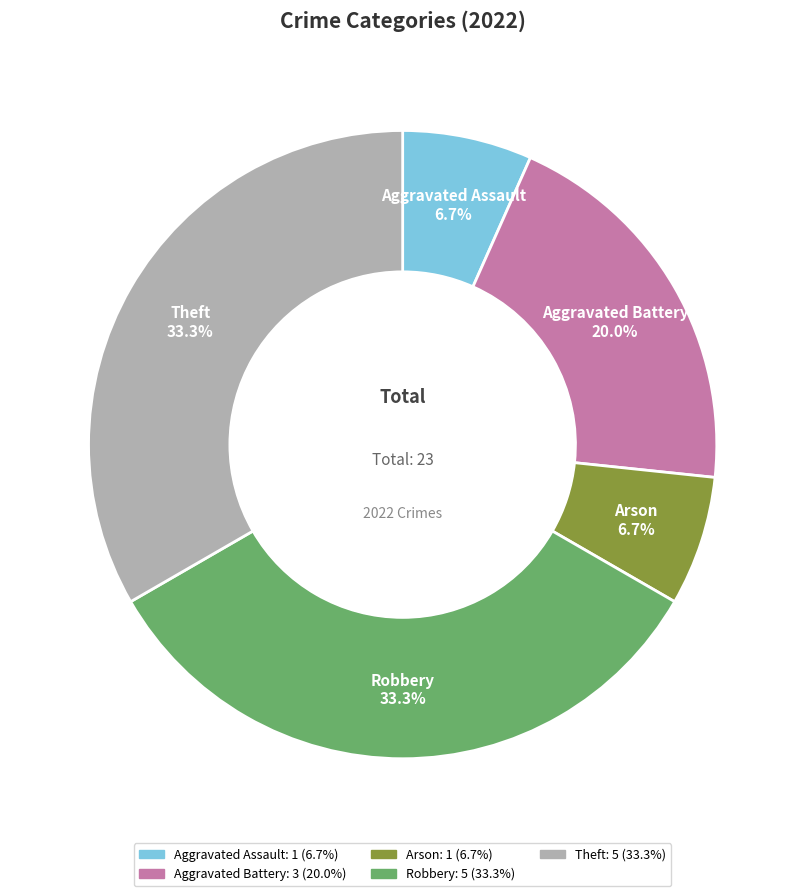

Combined, do Arson and Theft account for over 50%?

No